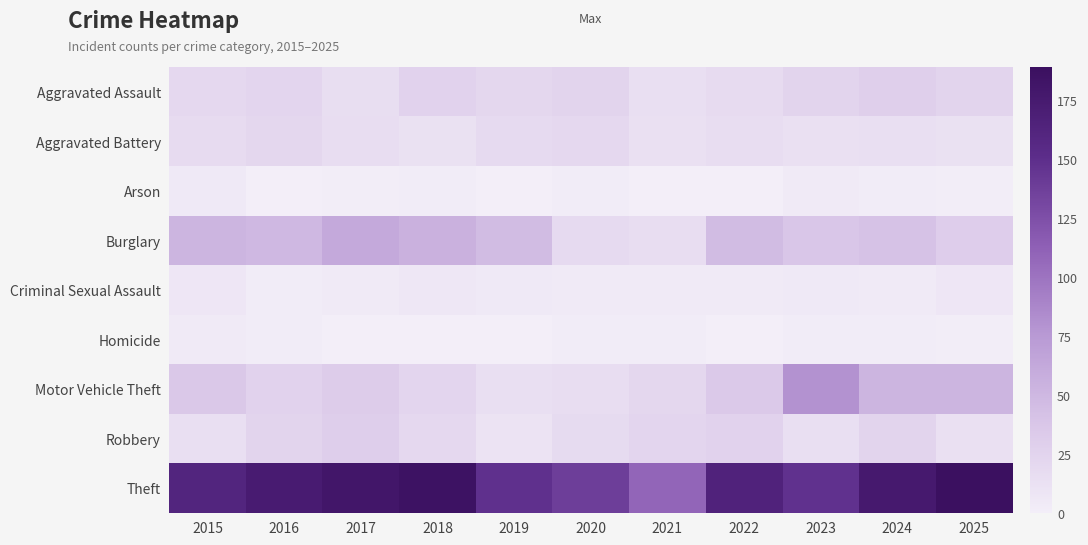

What is the difference between the highest and lowest values at 2015?

158